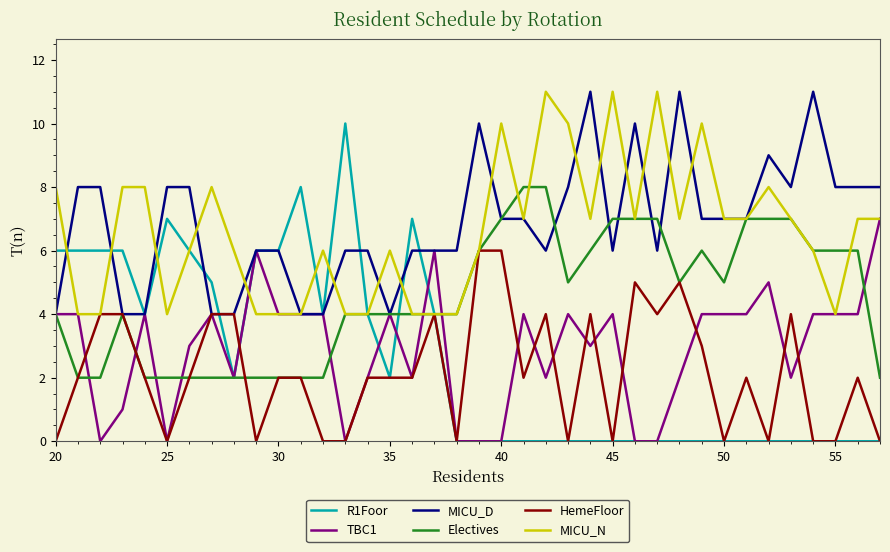

What is the greatest value displayed?

11